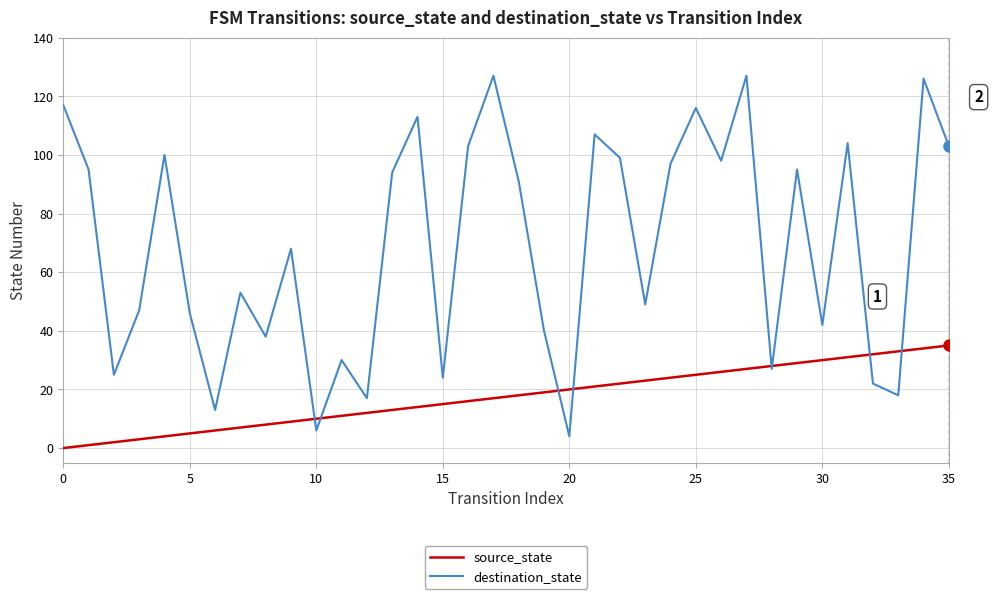

Rank the series by their average value, from lowest to highest.

source_state, destination_state